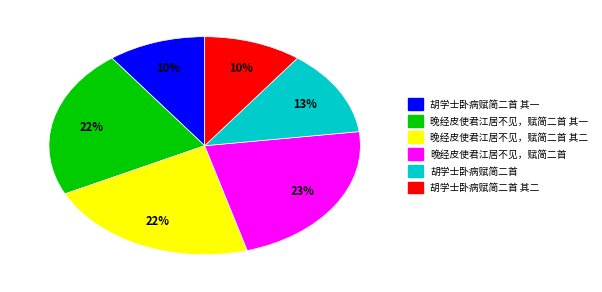

Which category has the biggest portion of the pie?

晚经皮使君江居不见，赋简二首